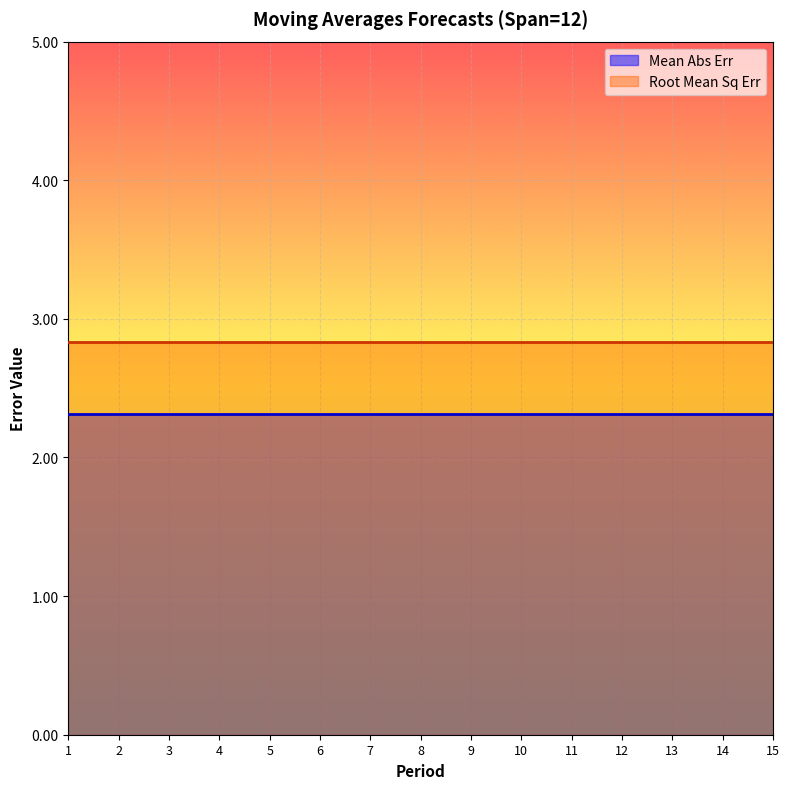

What is the approximate value of Root Mean Sq Err at 3?

2.8